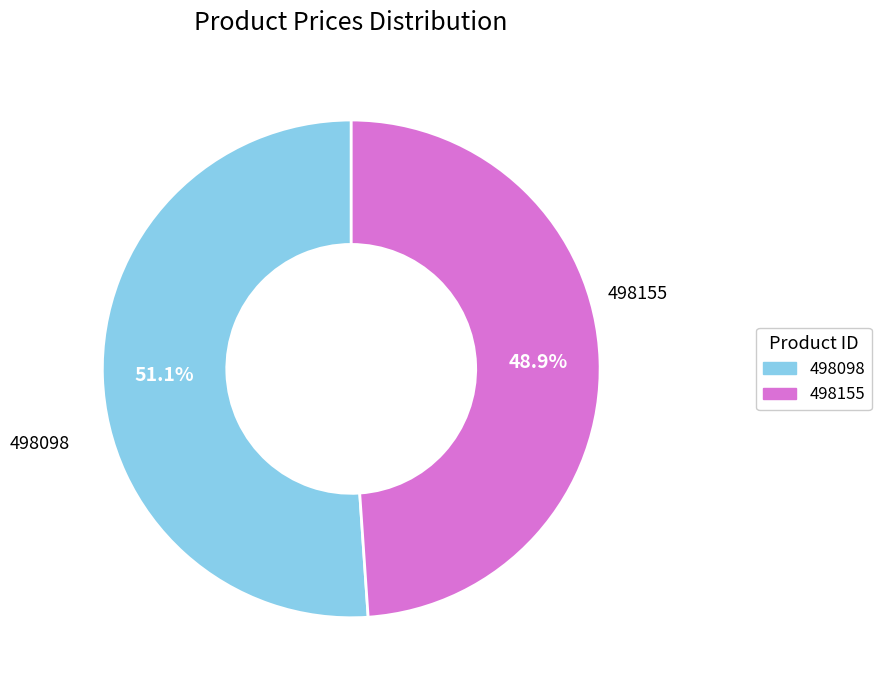

Is it true that 498155 is 55% of the pie?

False